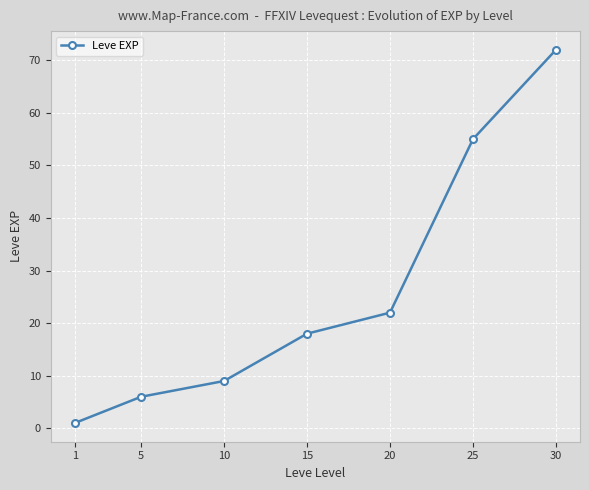

Reading left to right, transcribe all the data shown in this chart.

1	6	9	18	22	55	72